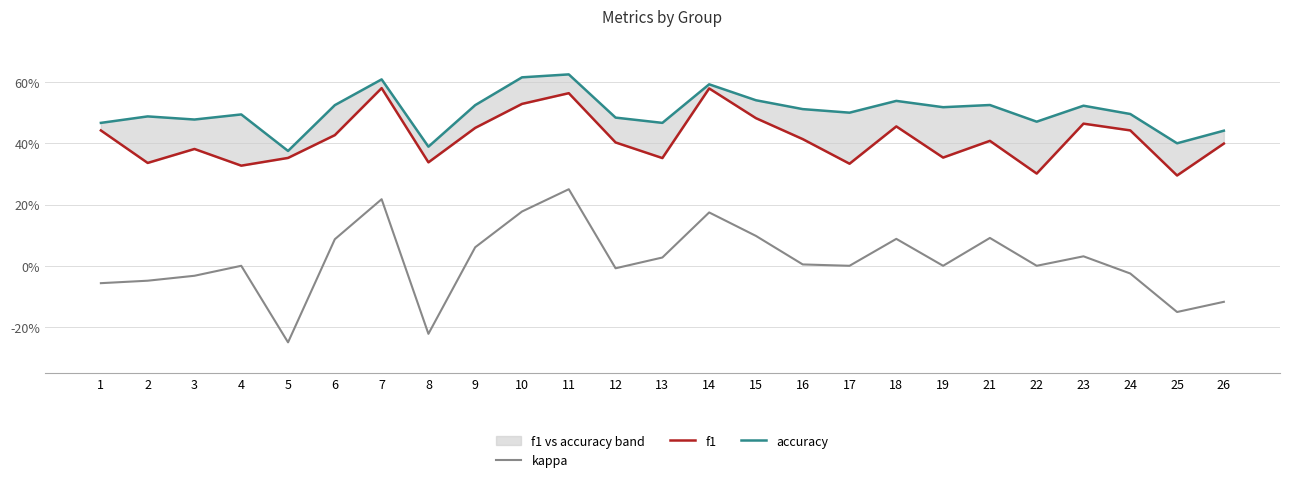

What is the highest value of the accuracy series?

0.6